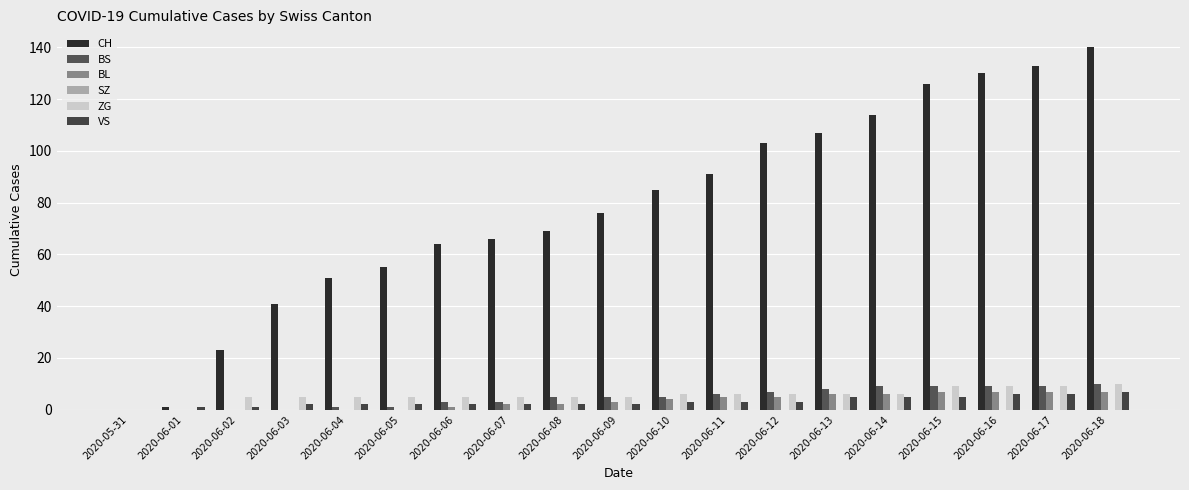

Reading left to right, extract all data points from this chart.

CH: 2020-05-31=0	2020-06-01=1	2020-06-02=23	2020-06-03=41	2020-06-04=51	2020-06-05=55	2020-06-06=64	2020-06-07=66	2020-06-08=69	2020-06-09=76	2020-06-10=85	2020-06-11=91	2020-06-12=103	2020-06-13=107	2020-06-14=114	2020-06-15=126	2020-06-16=130	2020-06-17=133	2020-06-18=140
BS: 2020-05-31=0	2020-06-01=0	2020-06-02=0	2020-06-03=0	2020-06-04=1	2020-06-05=1	2020-06-06=3	2020-06-07=3	2020-06-08=5	2020-06-09=5	2020-06-10=5	2020-06-11=6	2020-06-12=7	2020-06-13=8	2020-06-14=9	2020-06-15=9	2020-06-16=9	2020-06-17=9	2020-06-18=10
BL: 2020-05-31=0	2020-06-01=0	2020-06-02=0	2020-06-03=0	2020-06-04=0	2020-06-05=0	2020-06-06=1	2020-06-07=2	2020-06-08=2	2020-06-09=3	2020-06-10=4	2020-06-11=5	2020-06-12=5	2020-06-13=6	2020-06-14=6	2020-06-15=7	2020-06-16=7	2020-06-17=7	2020-06-18=7
SZ: 2020-05-31=0	2020-06-01=0	2020-06-02=0	2020-06-03=0	2020-06-04=0	2020-06-05=0	2020-06-06=0	2020-06-07=0	2020-06-08=0	2020-06-09=0	2020-06-10=0	2020-06-11=0	2020-06-12=0	2020-06-13=0	2020-06-14=0	2020-06-15=0	2020-06-16=0	2020-06-17=0	2020-06-18=0
ZG: 2020-05-31=0	2020-06-01=0	2020-06-02=5	2020-06-03=5	2020-06-04=5	2020-06-05=5	2020-06-06=5	2020-06-07=5	2020-06-08=5	2020-06-09=5	2020-06-10=6	2020-06-11=6	2020-06-12=6	2020-06-13=6	2020-06-14=6	2020-06-15=9	2020-06-16=9	2020-06-17=9	2020-06-18=10
VS: 2020-05-31=0	2020-06-01=1	2020-06-02=1	2020-06-03=2	2020-06-04=2	2020-06-05=2	2020-06-06=2	2020-06-07=2	2020-06-08=2	2020-06-09=2	2020-06-10=3	2020-06-11=3	2020-06-12=3	2020-06-13=5	2020-06-14=5	2020-06-15=5	2020-06-16=6	2020-06-17=6	2020-06-18=7